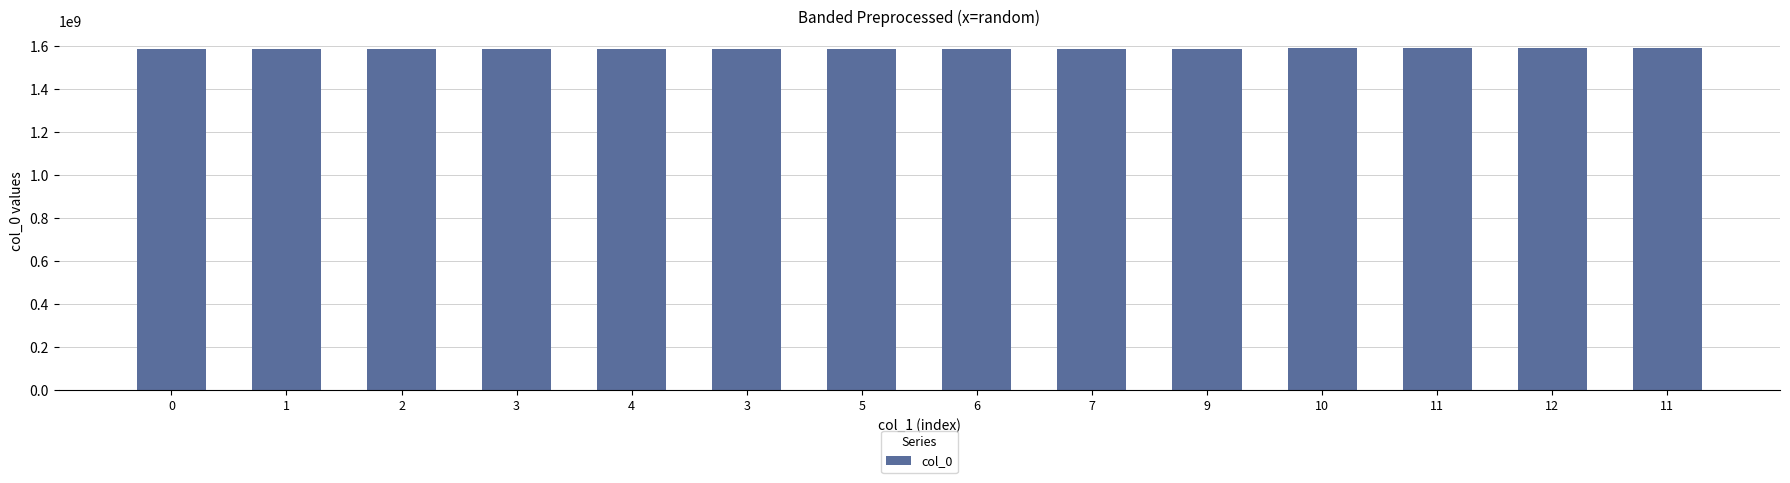

How many categories are shown in the chart?

14